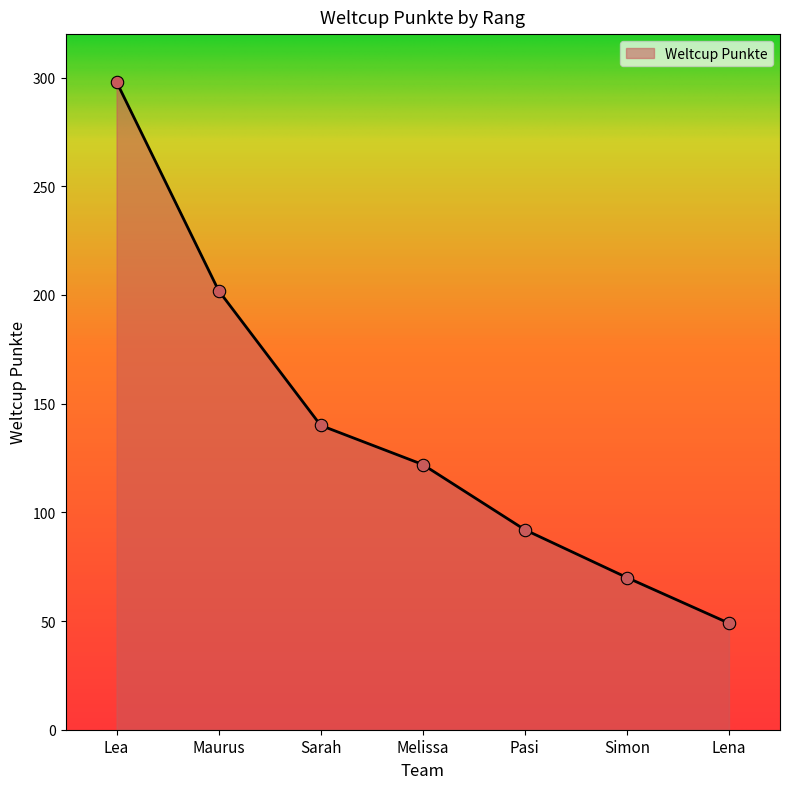

Between Sarah and Simon, which is larger?

Sarah